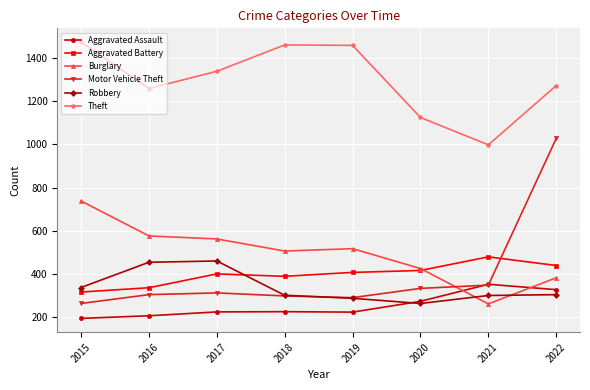

In Theft, how many points are higher than both neighbors (excluding endpoints)?

1